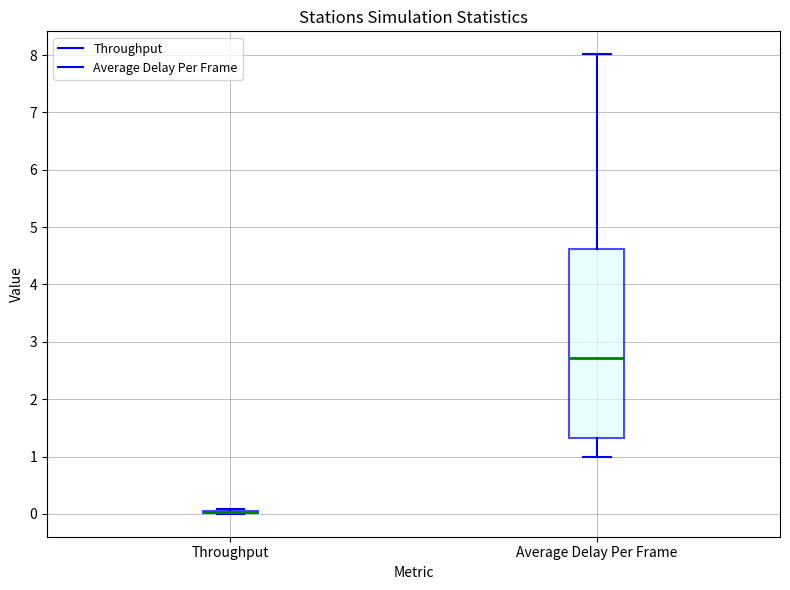

Reading left to right, transcribe this box plot: for each box, give where its median line is, the range the box spans, and where its two whiskers end, as read against the y-axis. The values are not printed on the chart, so give them approximately, as read against the axis.

Throughput: box collapsed to a line at 0.0, whiskers 0.0 to 0.1
Average Delay Per Frame: median 2.7, box 1.3 to 4.6, whiskers 1.0 to 8.0